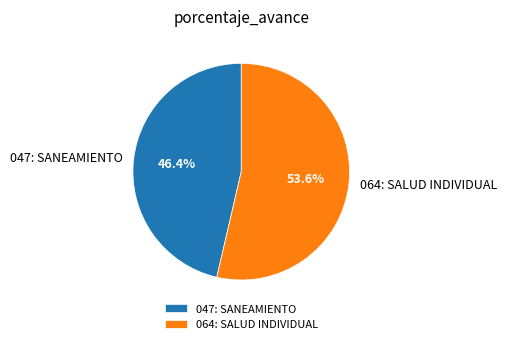

Count the number of slices in the pie.

2